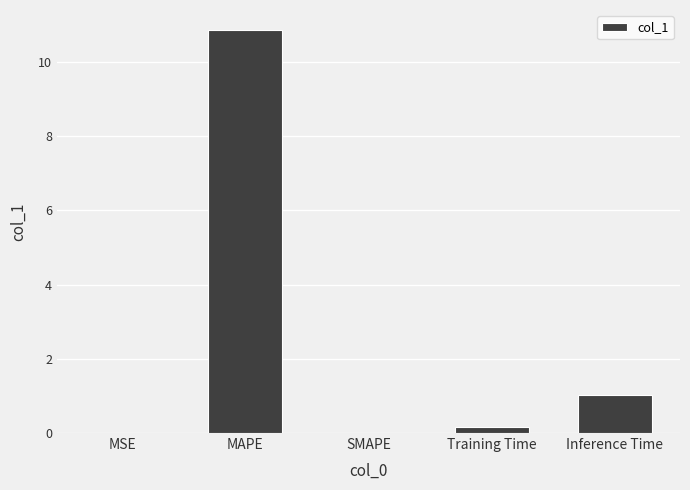

Which category has the highest value across all series?

MAPE